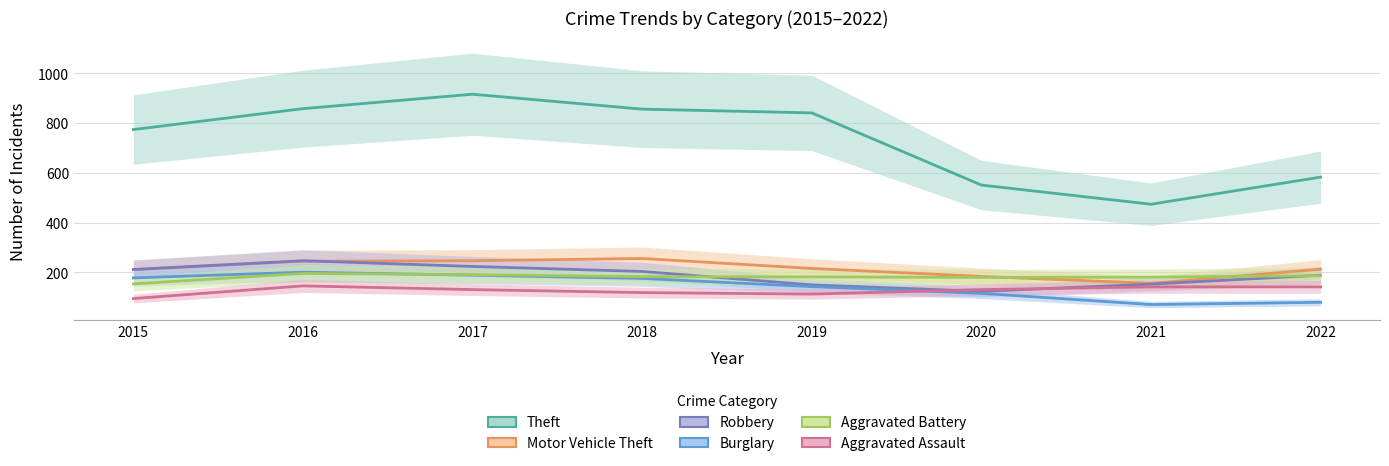

What is the value of the Motor Vehicle Theft point at the 3rd from the left?

247